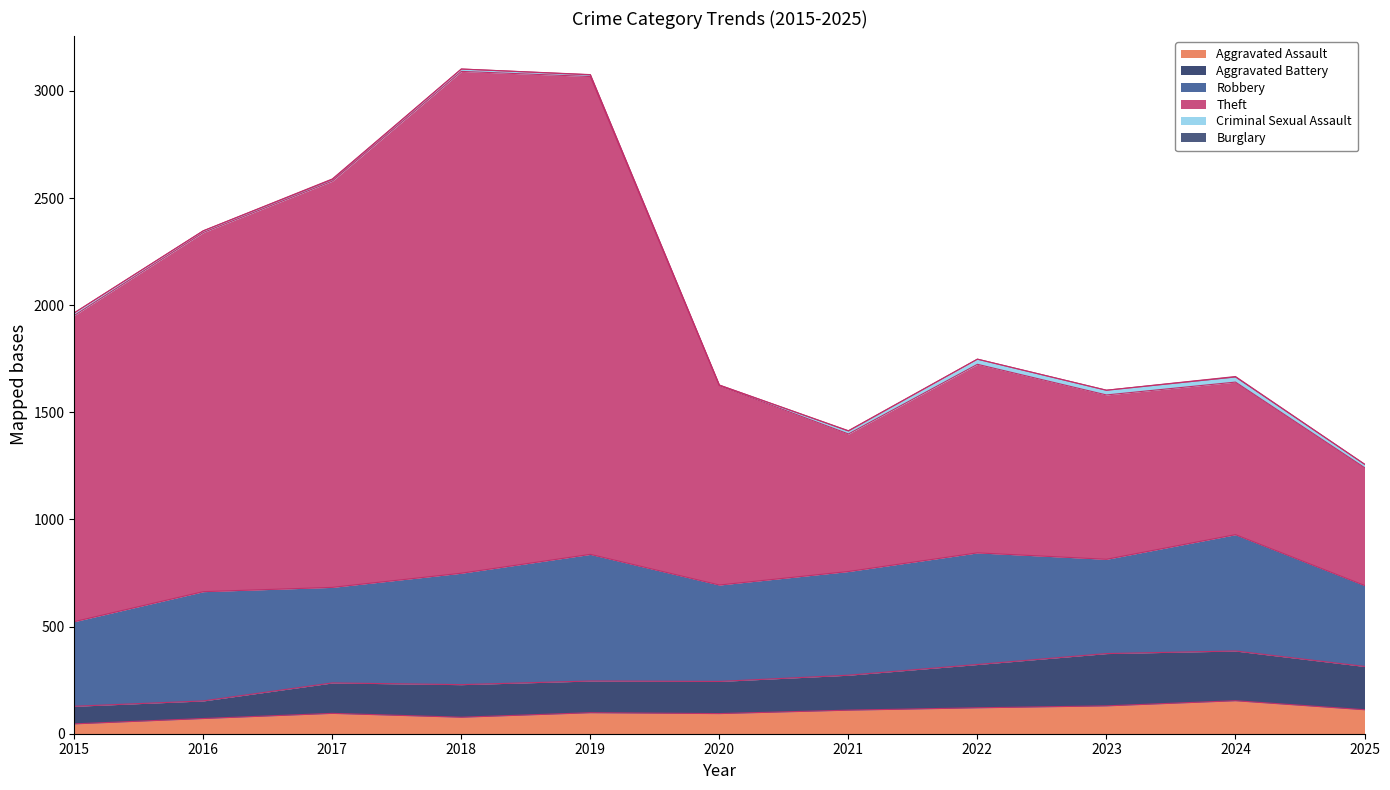

The Aggravated Assault series shows 95 at 2017. True or false?

True